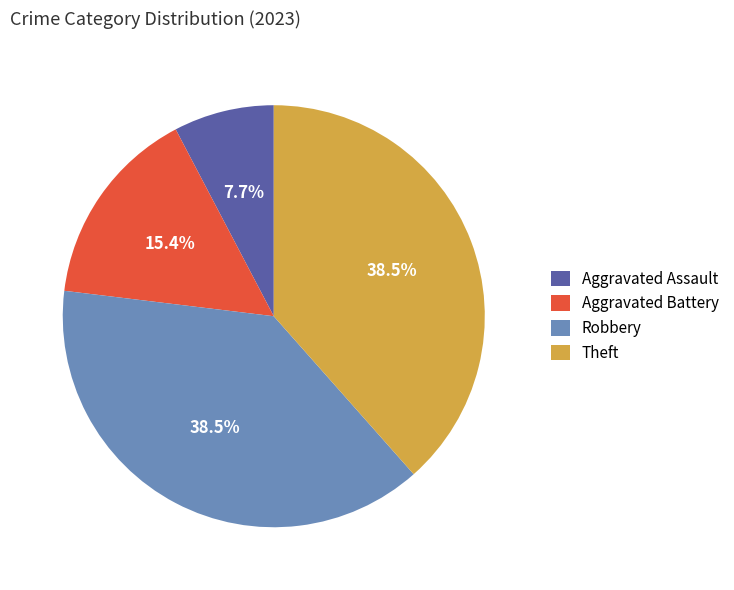

Is it true that Aggravated Assault is 17% of the pie?

False